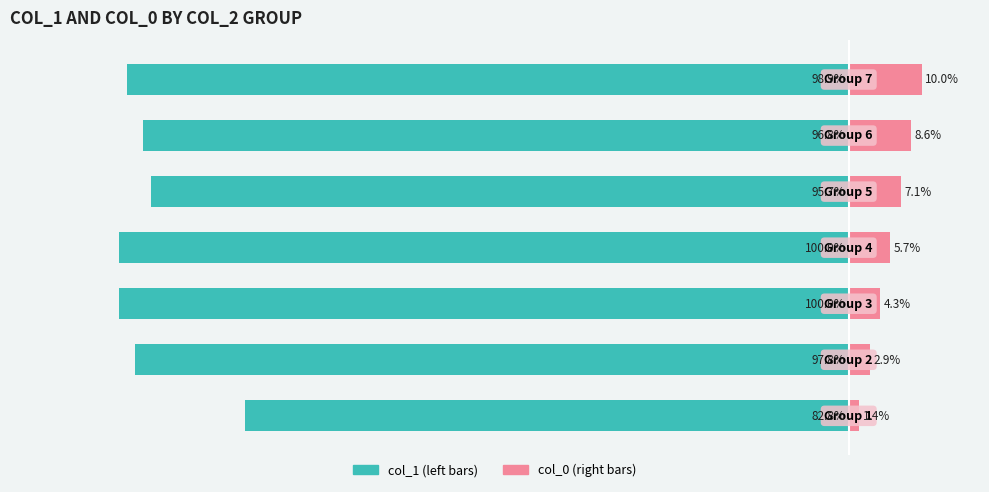

Is it true that col_1 (left) equals -95.7 at 4?

True